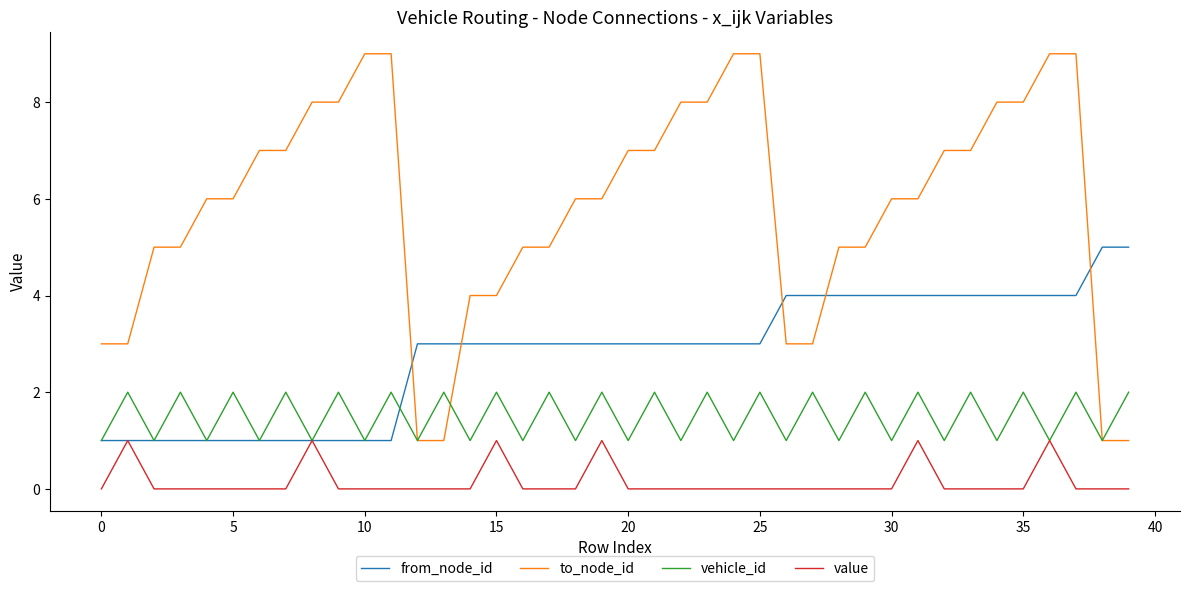

Which series has the widest spread of values?

to_node_id